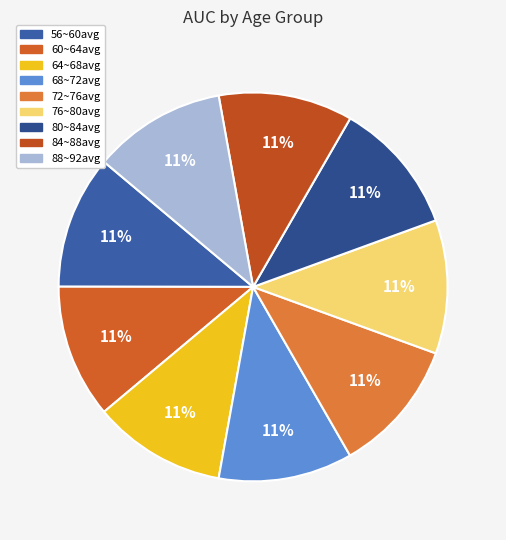

How many segments does this pie chart have?

9